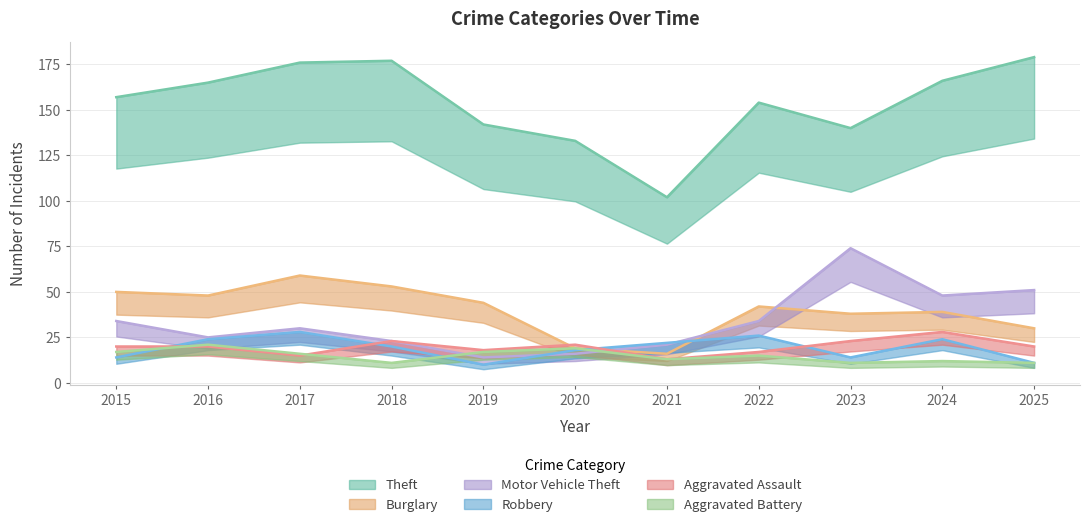

Where do Motor Vehicle Theft and Burglary first cross each other?

2020 and 2021